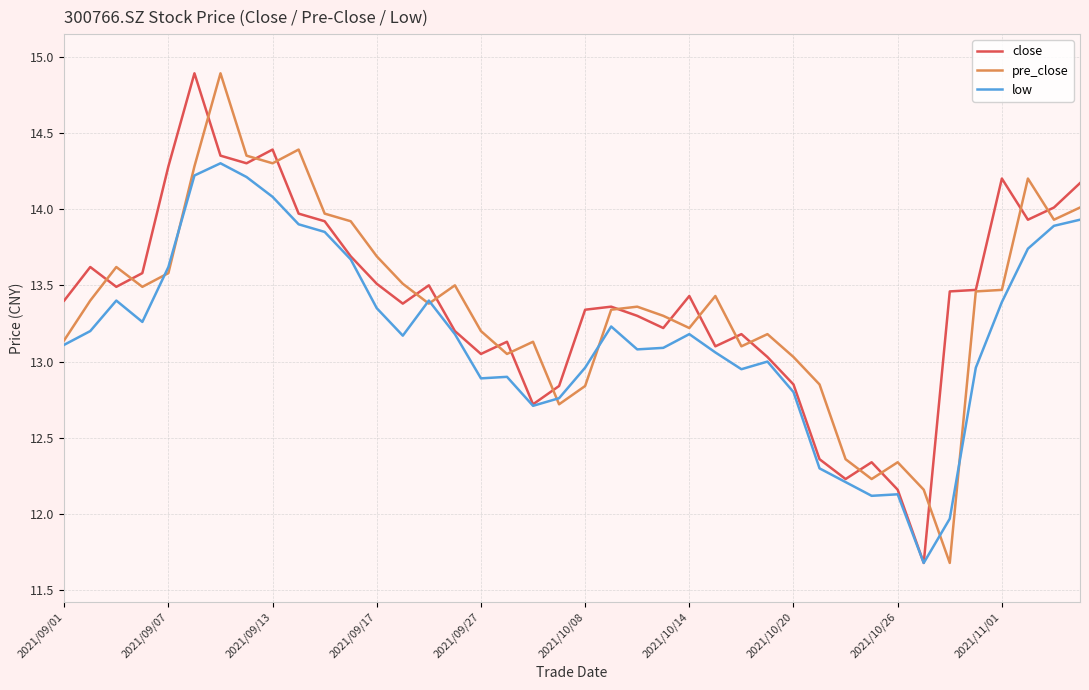

What are all the series names shown in the legend?

close, pre_close, low